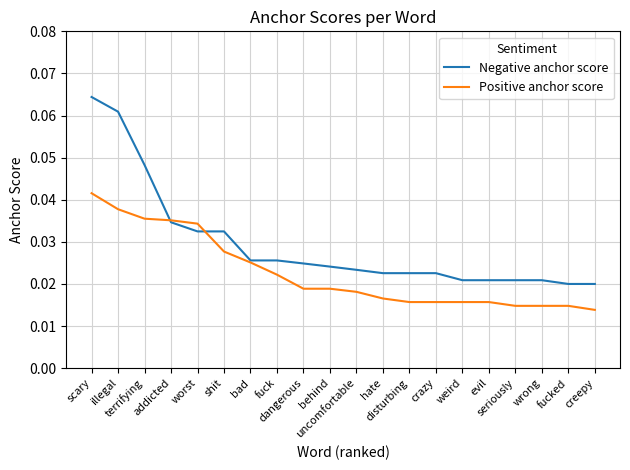

Which series changed the most between scary and wrong?

Negative anchor score